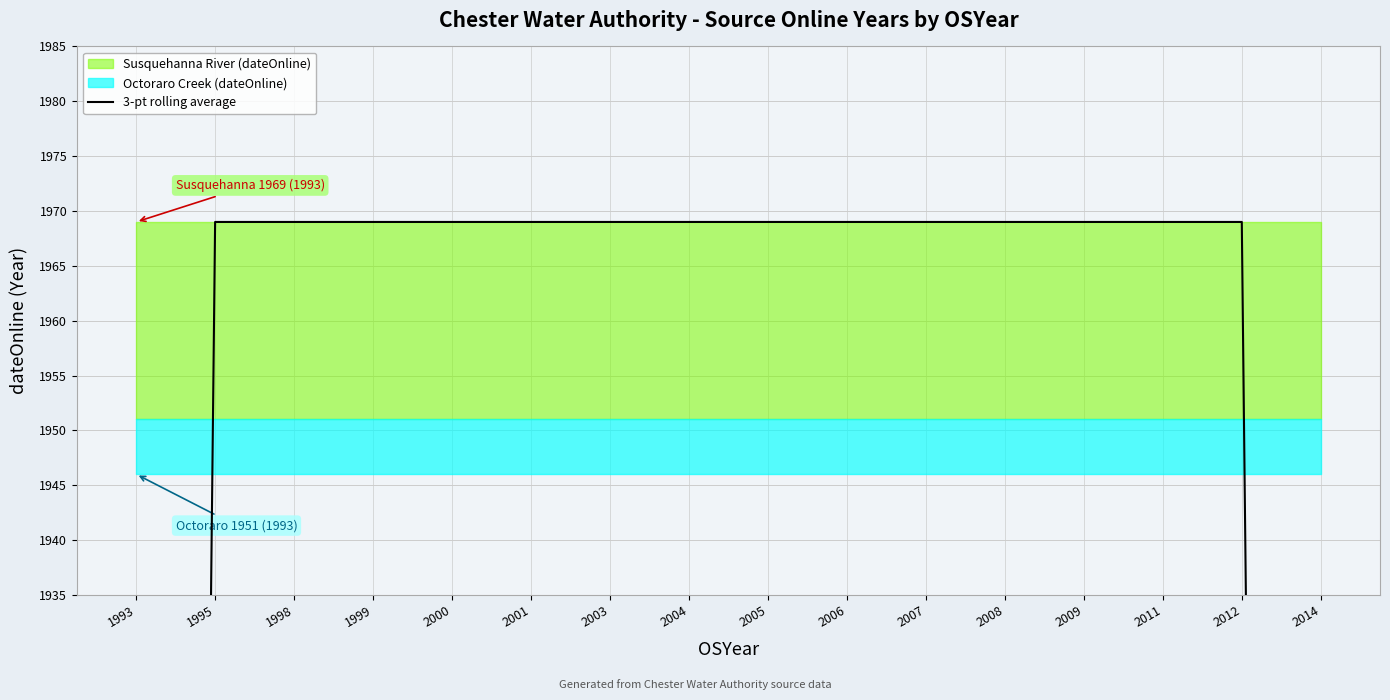

What is the smallest value displayed?

1312.7